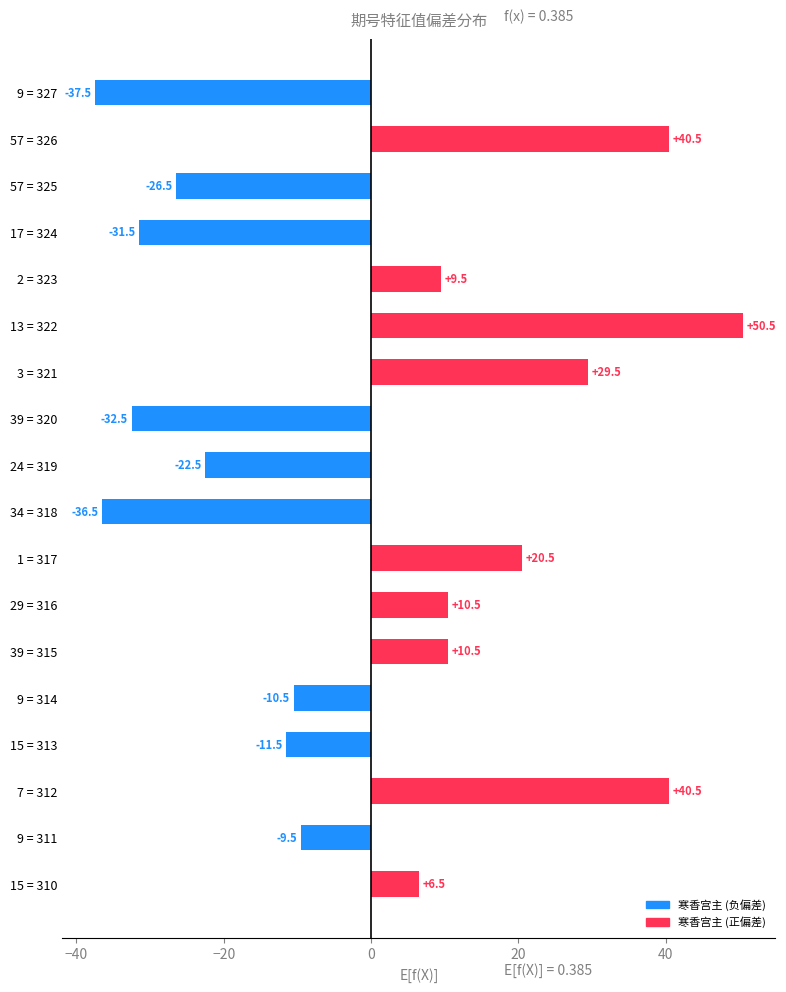

What is the change in value from 3 = 321 to 9 = 327?

-67.0